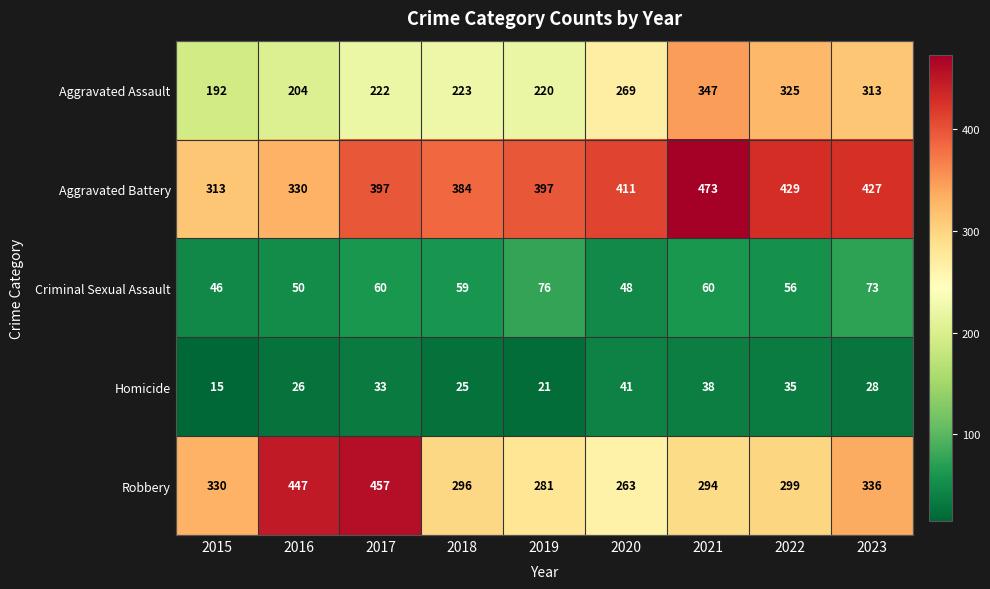

Which series has the largest total across all categories?

Aggravated Battery